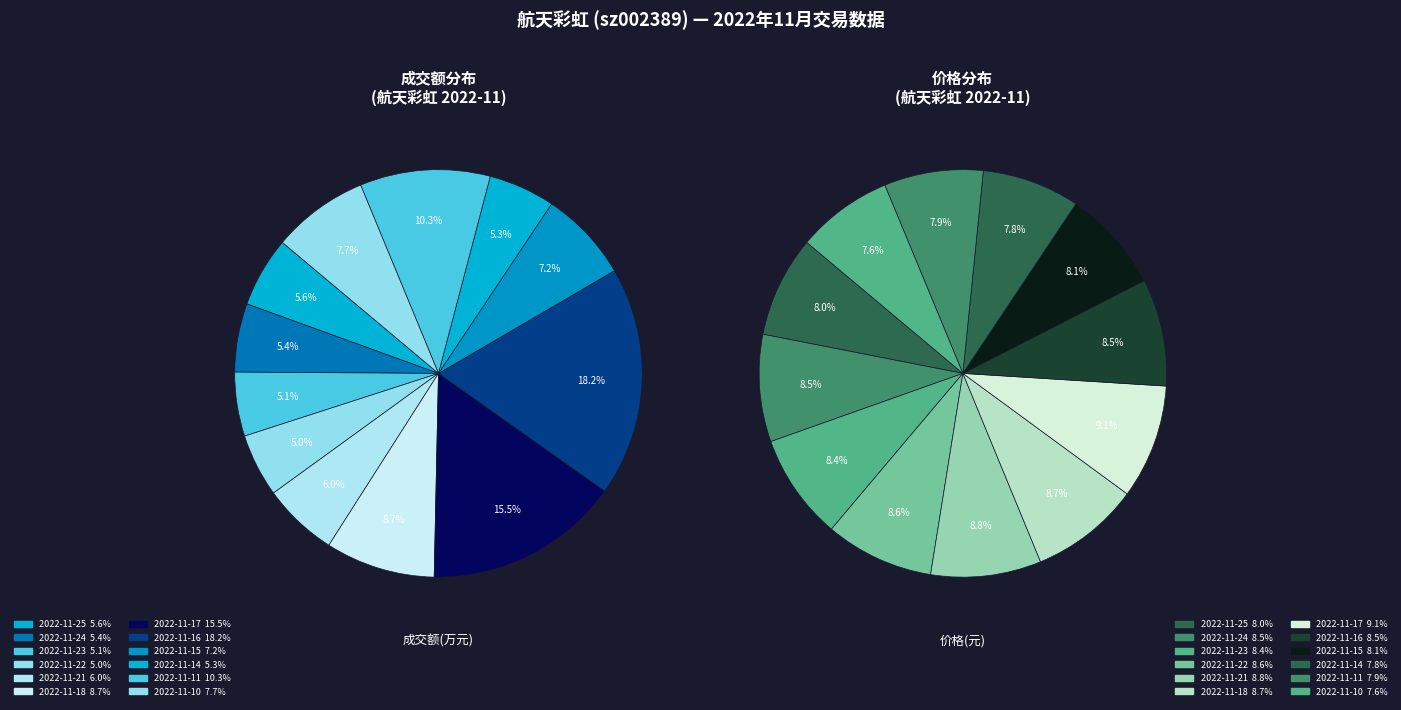

The 2022-11-10 slice represents 17% of the pie. True or false?

False